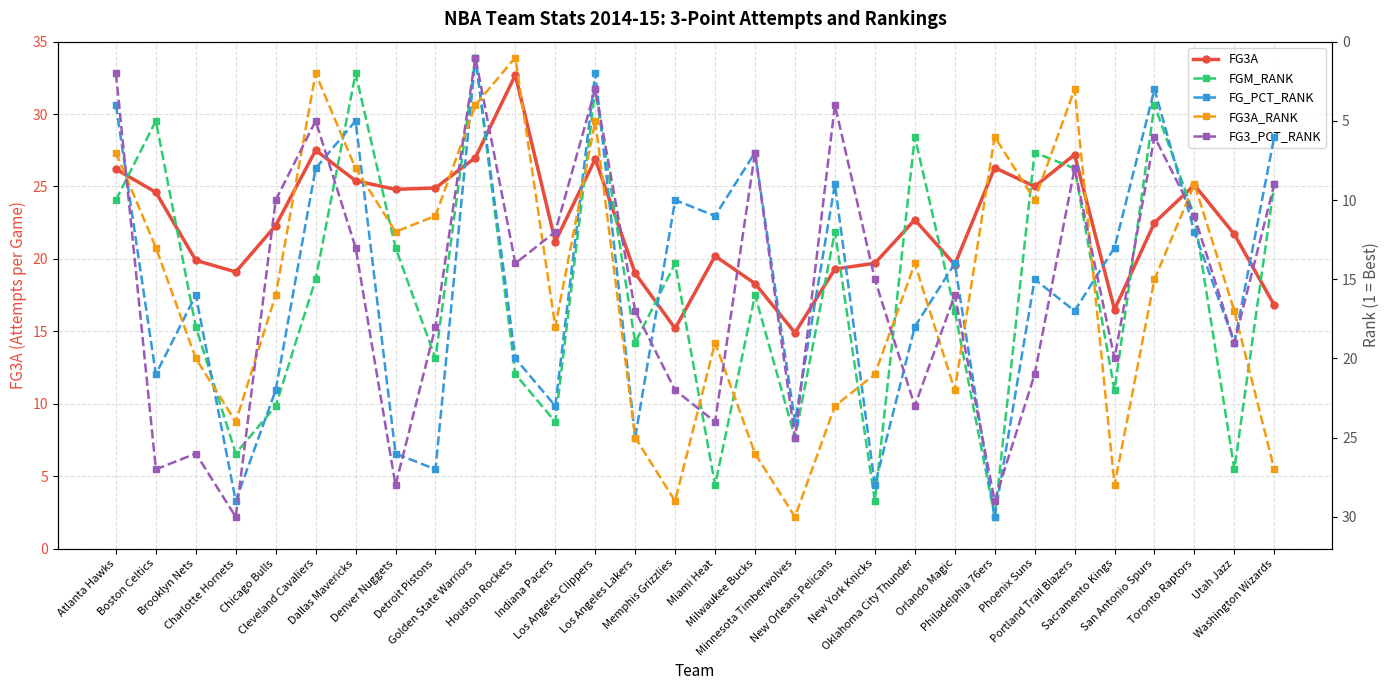

Reading left to right, transcribe all the data shown in this chart.

FG3A: 26.2	24.6	19.9	19.1	22.3	27.5	25.4	24.8	24.9	27.0	32.7	21.2	26.9	19.0	15.2	20.2	18.3	14.9	19.3	19.7	22.7	19.6	26.3	25.0	27.2	16.5	22.5	25.1	21.7	16.8
FGM_RANK: 10.0	5.0	18.0	26.0	23.0	15.0	2.0	13.0	20.0	1.0	21.0	24.0	3.0	19.0	14.0	28.0	16.0	25.0	12.0	29.0	6.0	17.0	30.0	7.0	8.0	22.0	4.0	11.0	27.0	9.0
FG_PCT_RANK: 4.0	21.0	16.0	29.0	22.0	8.0	5.0	26.0	27.0	1.0	20.0	23.0	2.0	25.0	10.0	11.0	7.0	24.0	9.0	28.0	18.0	14.0	30.0	15.0	17.0	13.0	3.0	12.0	19.0	6.0
FG3A_RANK: 7.0	13.0	20.0	24.0	16.0	2.0	8.0	12.0	11.0	4.0	1.0	18.0	5.0	25.0	29.0	19.0	26.0	30.0	23.0	21.0	14.0	22.0	6.0	10.0	3.0	28.0	15.0	9.0	17.0	27.0
FG3_PCT_RANK: 2.0	27.0	26.0	30.0	10.0	5.0	13.0	28.0	18.0	1.0	14.0	12.0	3.0	17.0	22.0	24.0	7.0	25.0	4.0	15.0	23.0	16.0	29.0	21.0	8.0	20.0	6.0	11.0	19.0	9.0